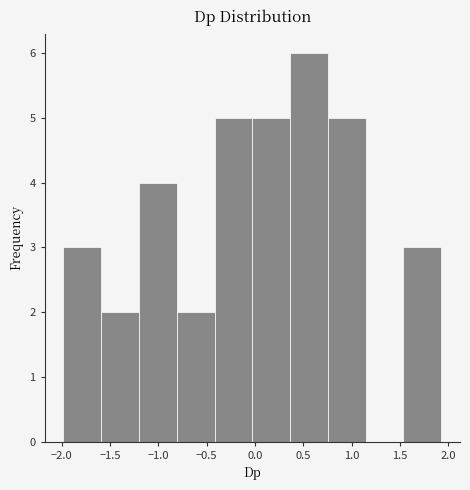

Which range on the x-axis has the tallest bar?

0.35 to 0.75